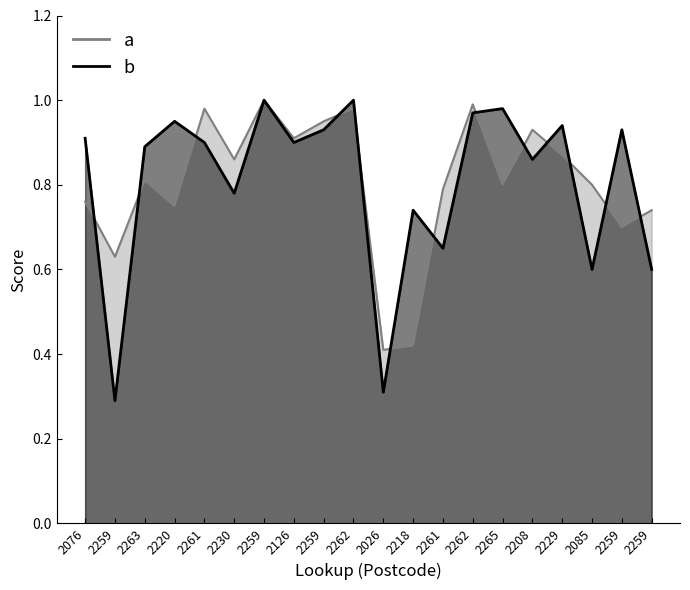

Reading left to right, extract all data points from this chart.

precision: 0.8	0.6	0.8	0.8	1.0	0.9	1.0	0.9	0.9	1.0	0.4	0.4	0.8	1.0	0.8	0.9	0.9	0.8	0.7	0.7
recall: 0.9	0.3	0.9	0.9	0.9	0.8	1.0	0.9	0.9	1.0	0.3	0.7	0.7	1.0	1.0	0.9	0.9	0.6	0.9	0.6